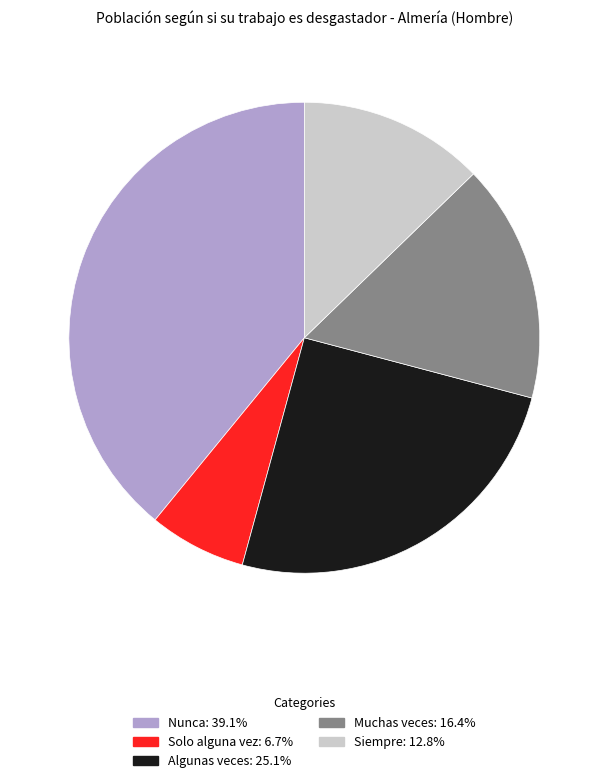

Which category has the biggest portion of the pie?

Nunca